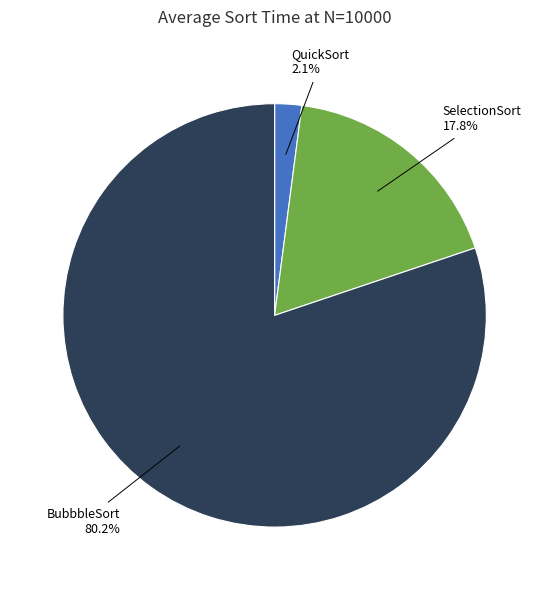

How many segments does this pie chart have?

3